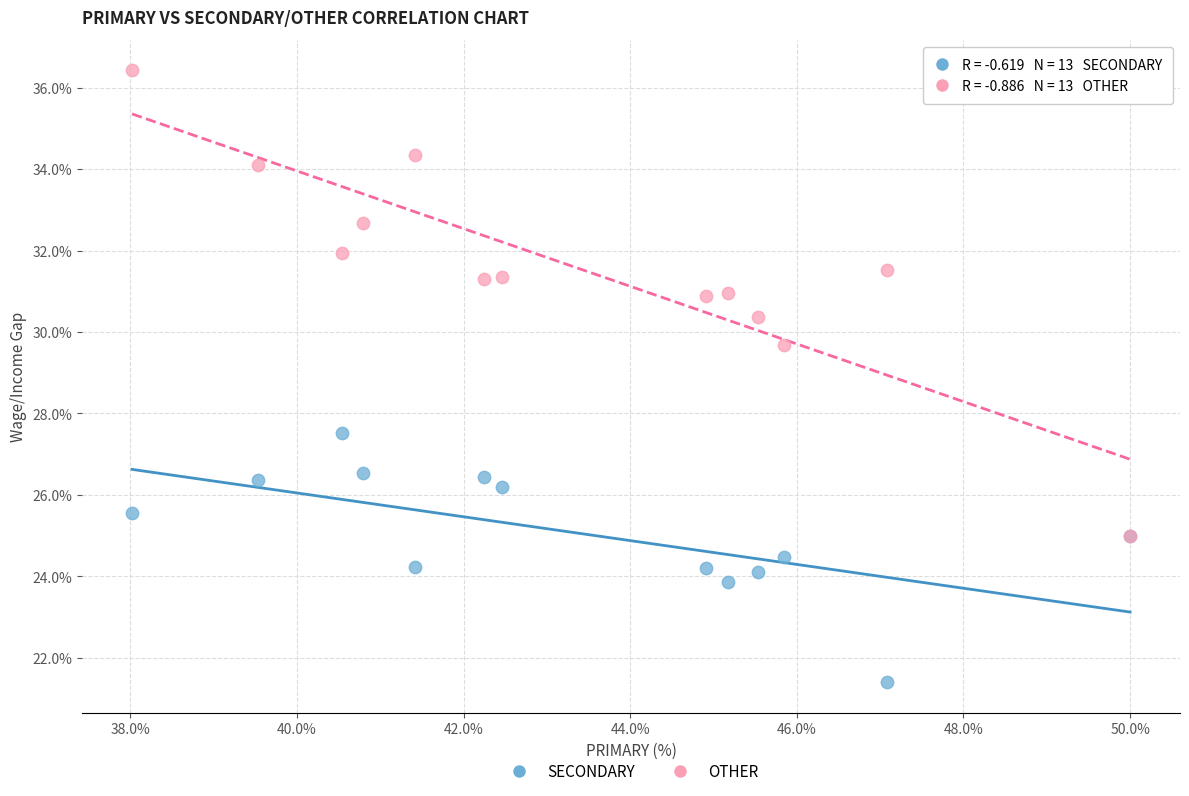

Which series has the widest spread of Y values?

OTHER